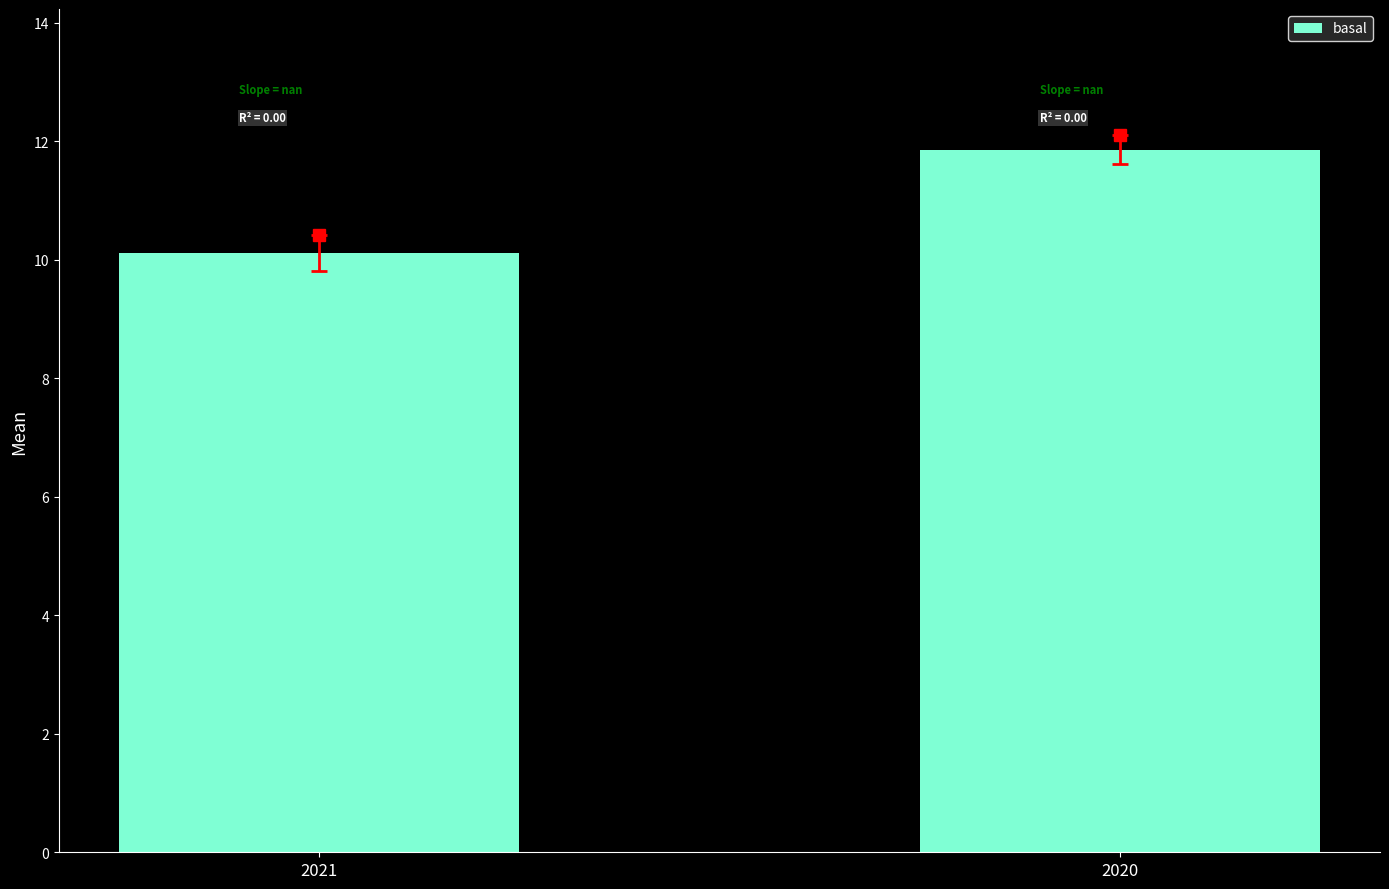

What is the ratio of the value at 2021 to the value at 2020?

0.9